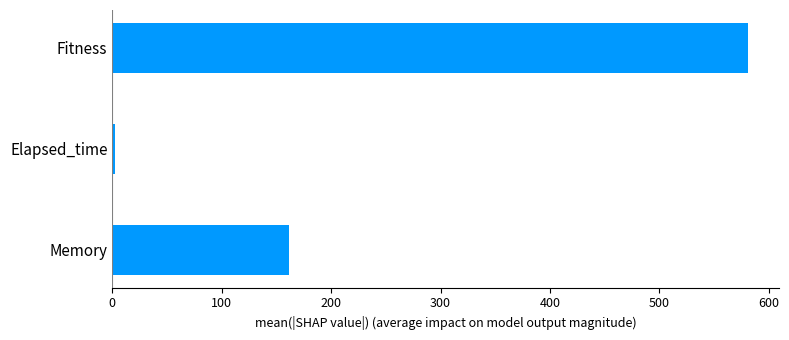

Reading top to bottom, what are all the values shown in this chart?

Fitness=580.8	Elapsed_time=2.5	Memory=161.3